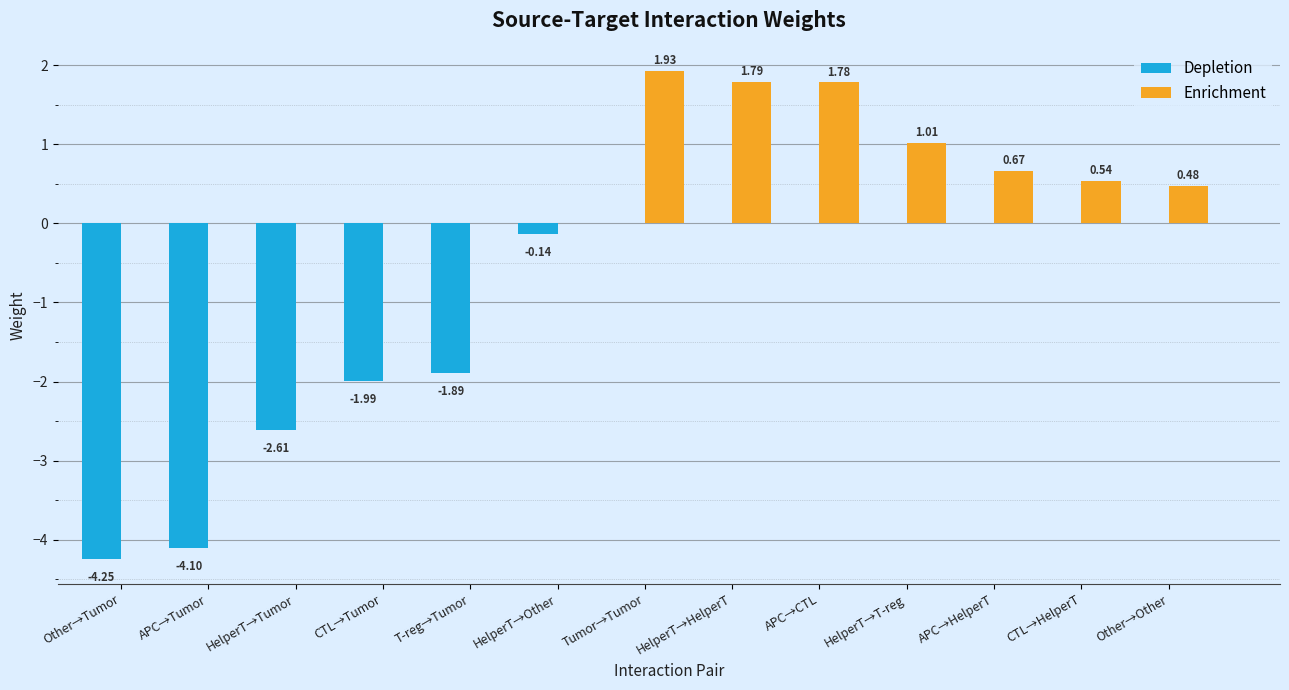

How many groups of bars are there?

13